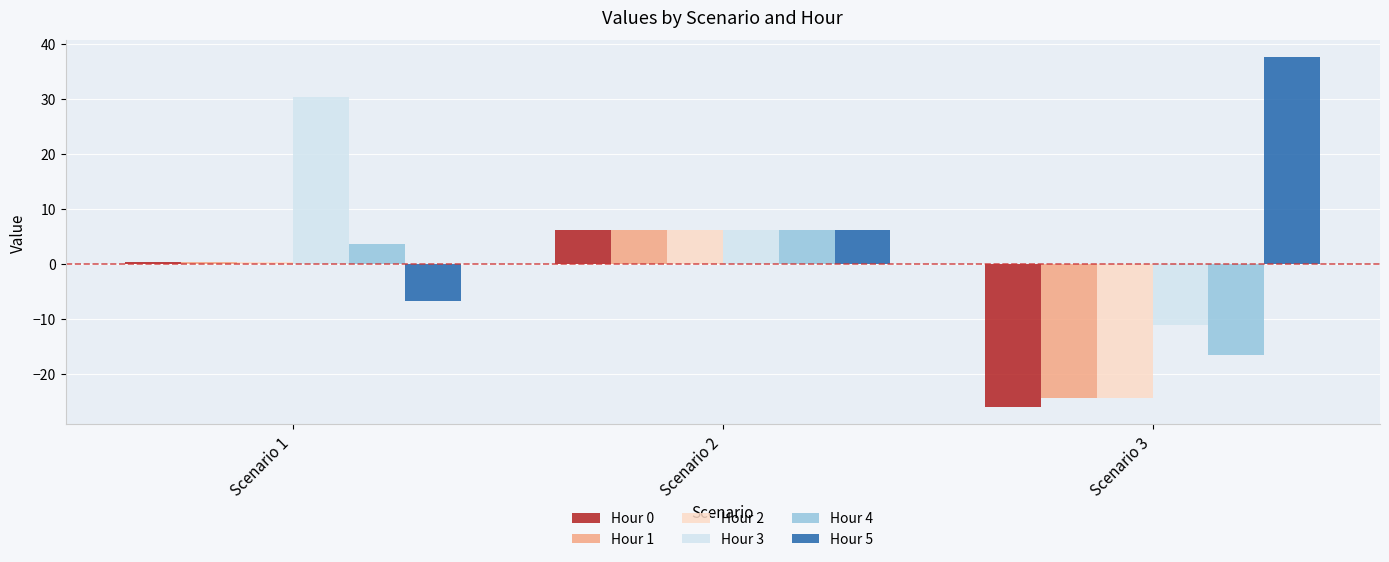

What is the minimum value shown in the chart?

-26.0